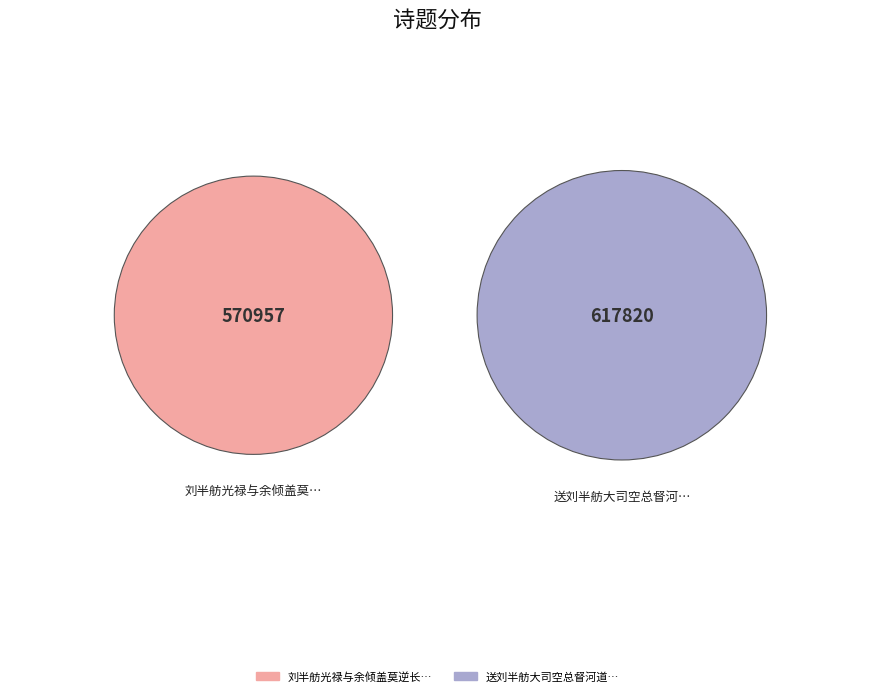

To the nearest percent, what is the difference between the 送刘半舫大司空总督河道 and 刘半舫光禄与余倾盖莫逆长安入计竟不得一面怅然有作 slice percentages?

4%